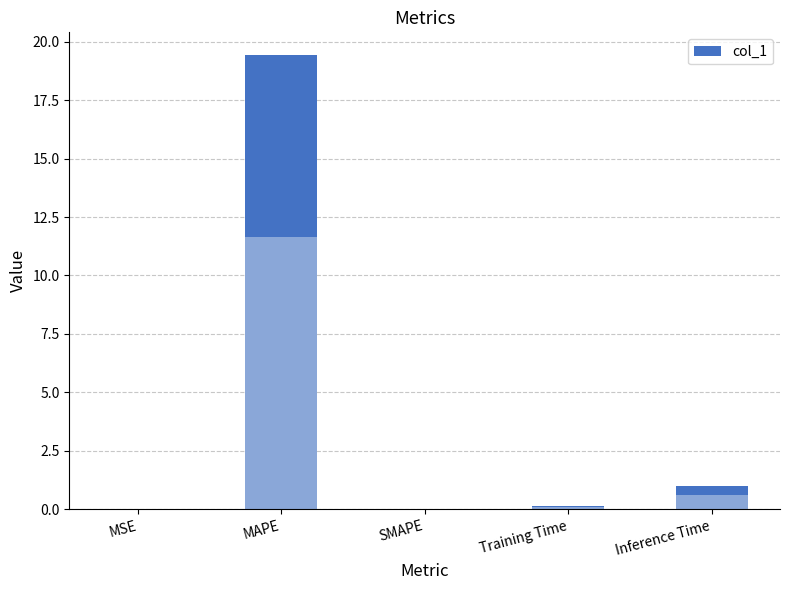

True or false: the data shows 19.4 at MAPE.

True